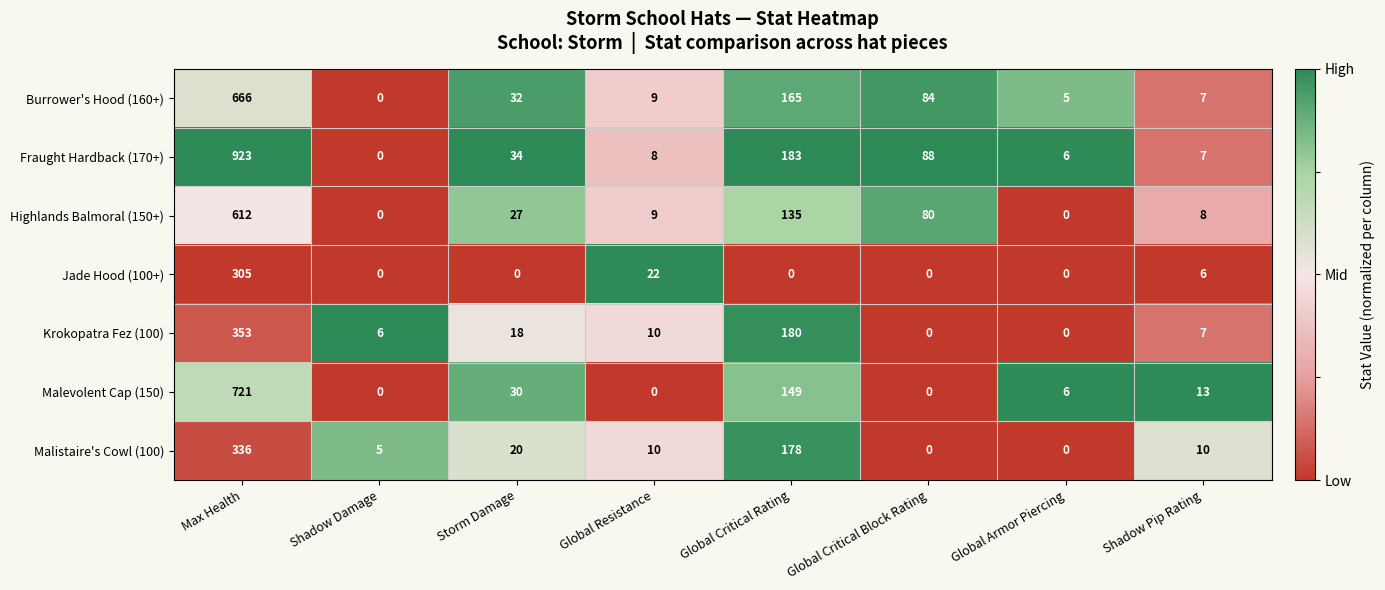

What is the average value of the Highlands Balmoral (150+) series?

109